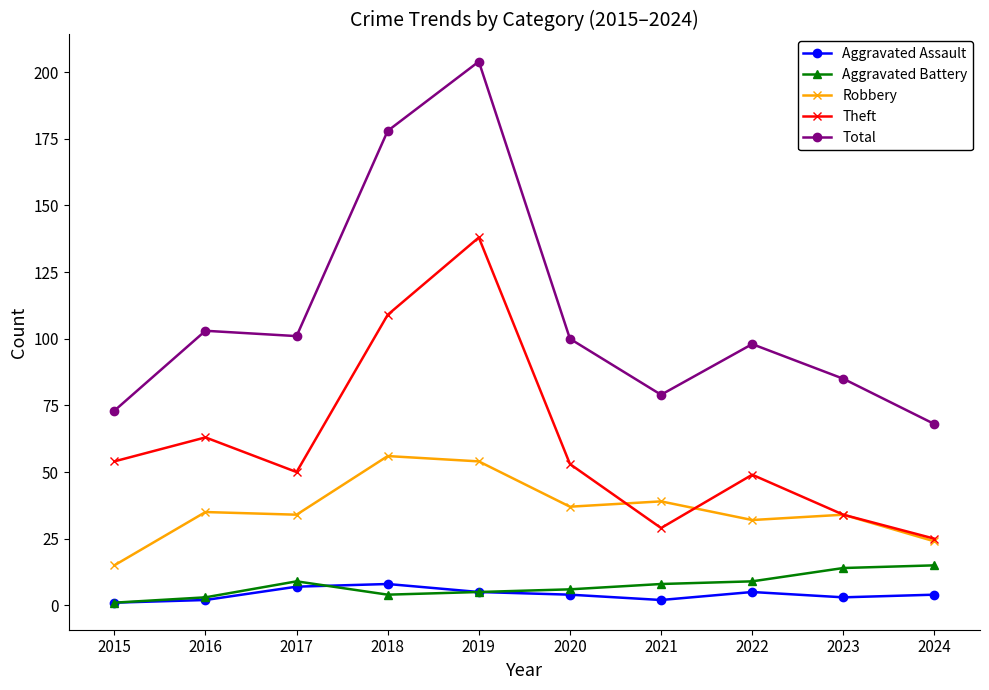

True or false: Aggravated Battery and Theft intersect in this chart.

False